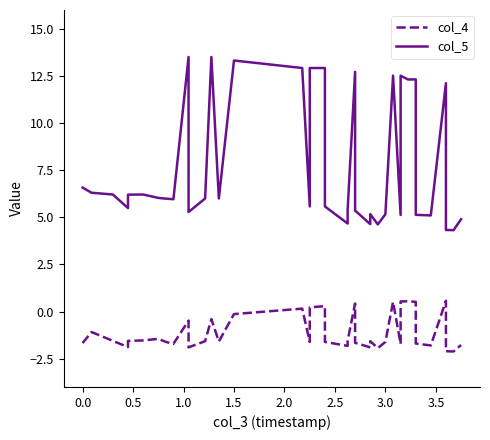

The value of col_4 at 3.0 is -1.6. True or false?

True